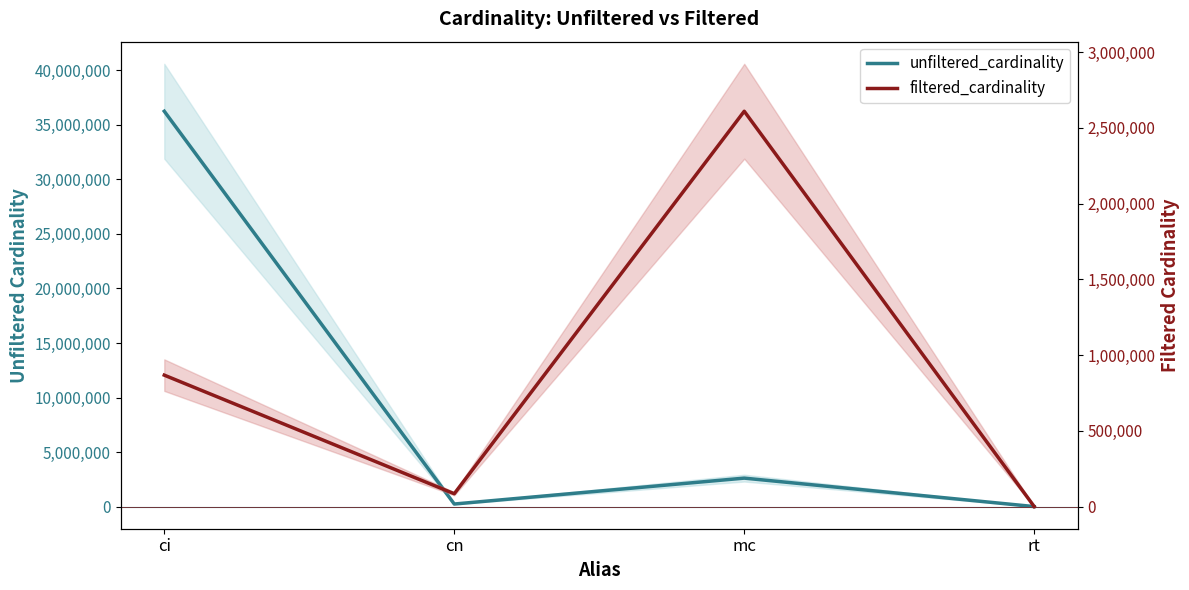

What are all the series names shown in the legend?

unfiltered_cardinality, filtered_cardinality